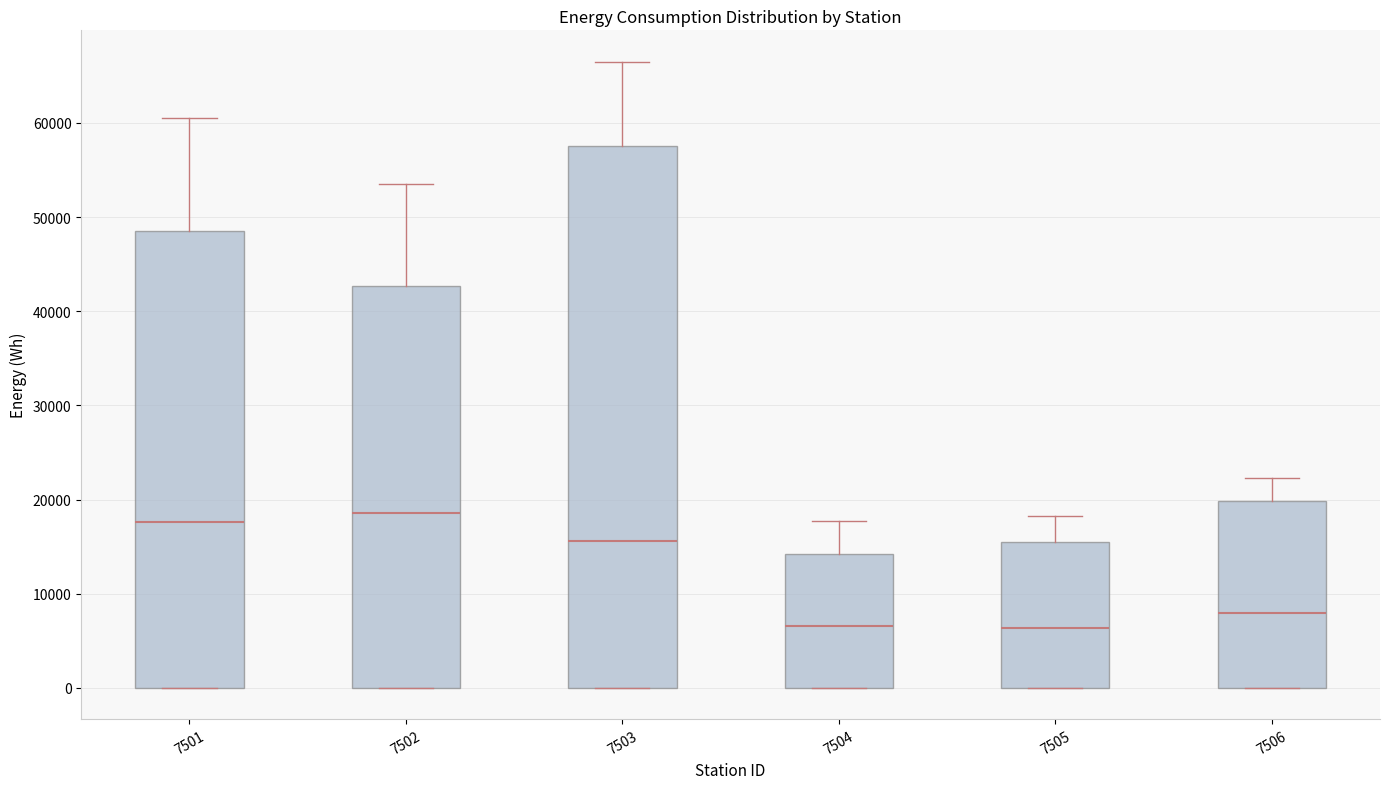

Reading left to right, read every box against the y-axis: the position of its median line, the range the box covers, and the ends of its whiskers. The values are not printed on the chart, so give them approximately, as read against the axis.

7501: median 18000, box 0 to 49000, whiskers 0 to 60000
7502: median 19000, box 0 to 43000, whiskers 0 to 53000
7503: median 16000, box 0 to 58000, whiskers 0 to 67000
7504: median 7000, box 0 to 14000, whiskers 0 to 18000
7505: median 6000, box 0 to 15000, whiskers 0 to 18000
7506: median 8000, box 0 to 20000, whiskers 0 to 22000